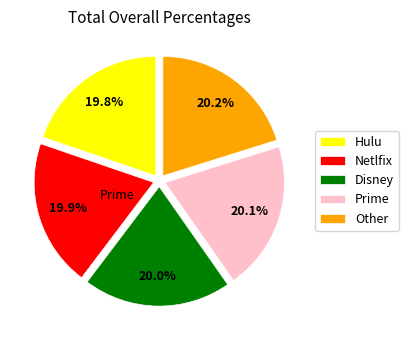

Is there a majority slice in this chart?

No